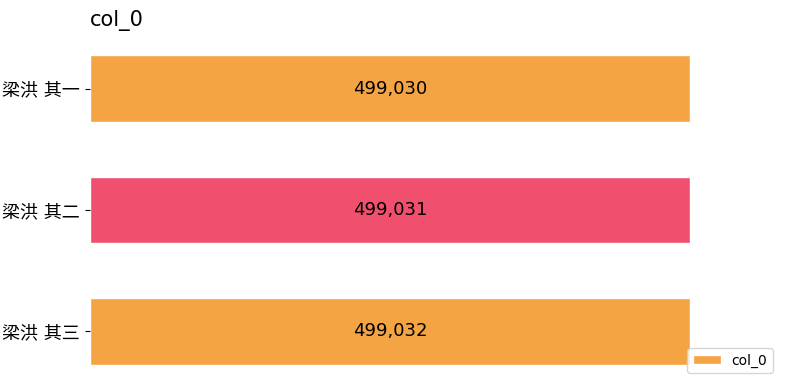

What is the sum of all values?

1497093